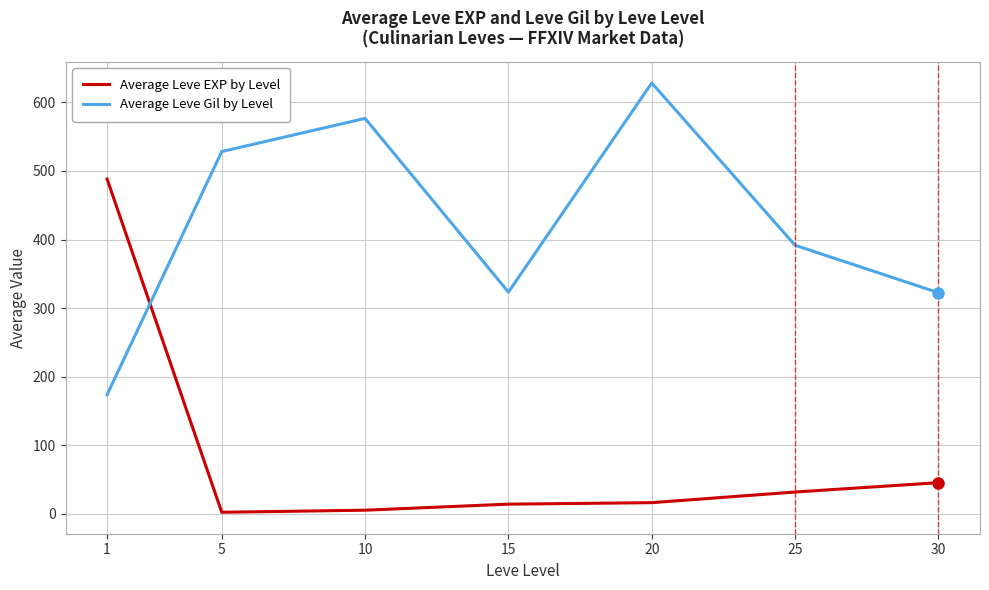

Is it true that Average Leve EXP by Level equals 31.8 at 25?

True